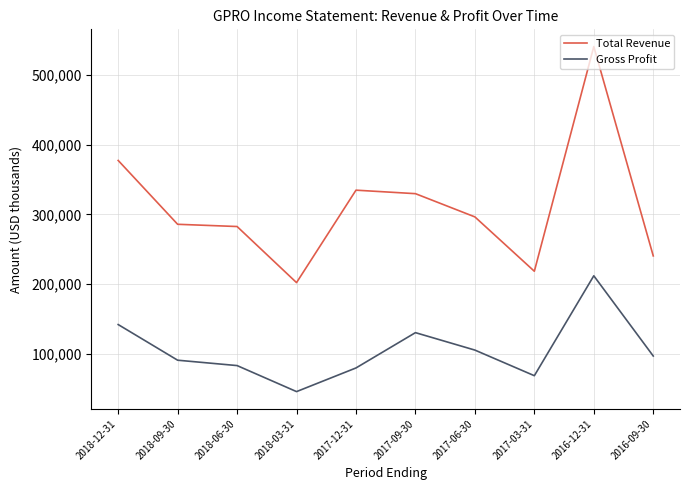

Which series changed the most between 2018-09-30 and 2018-03-31?

Total Revenue